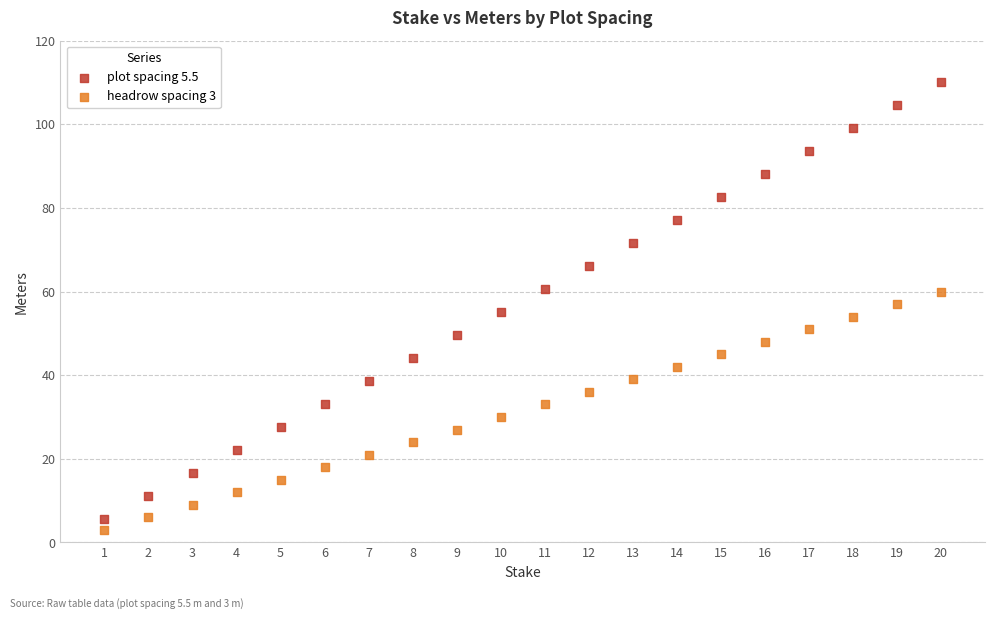

Across all data points, what is the range of Y values (max minus min)?

107.0